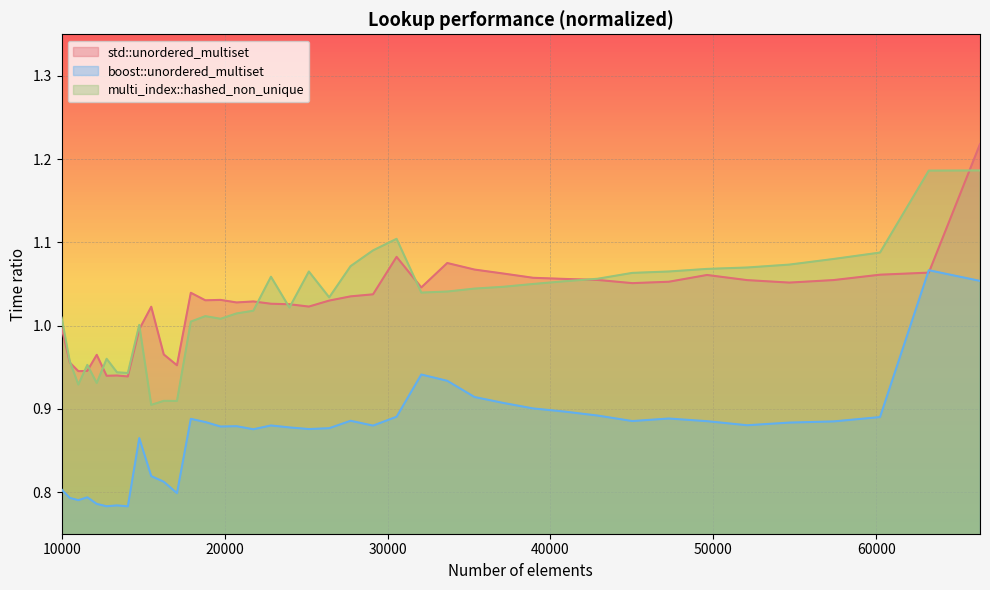

What is the difference between the second highest and second lowest values in the boost::unordered_multiset series?

0.3